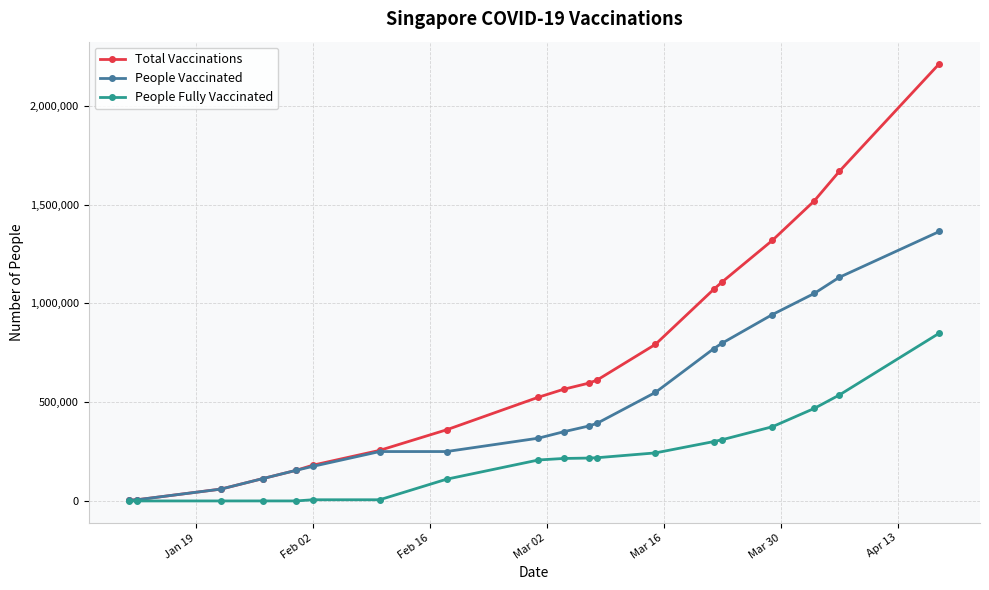

True or false: People Vaccinated has more than 2 points higher than both neighbors.

False